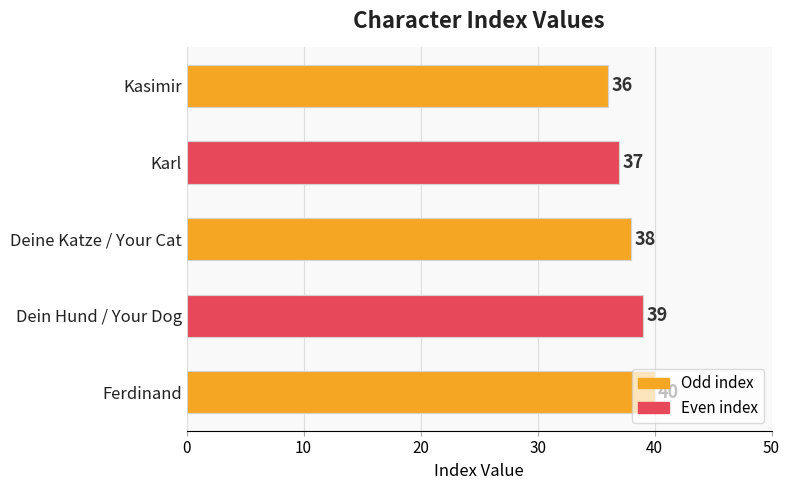

How many data points does each series have?

5